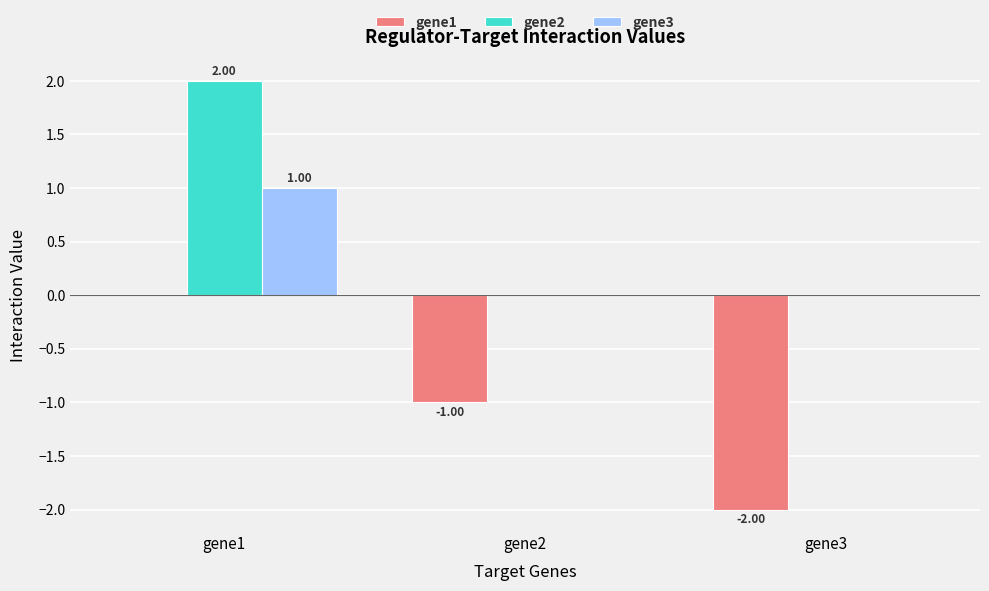

At which category is the sum across all series the highest?

gene1